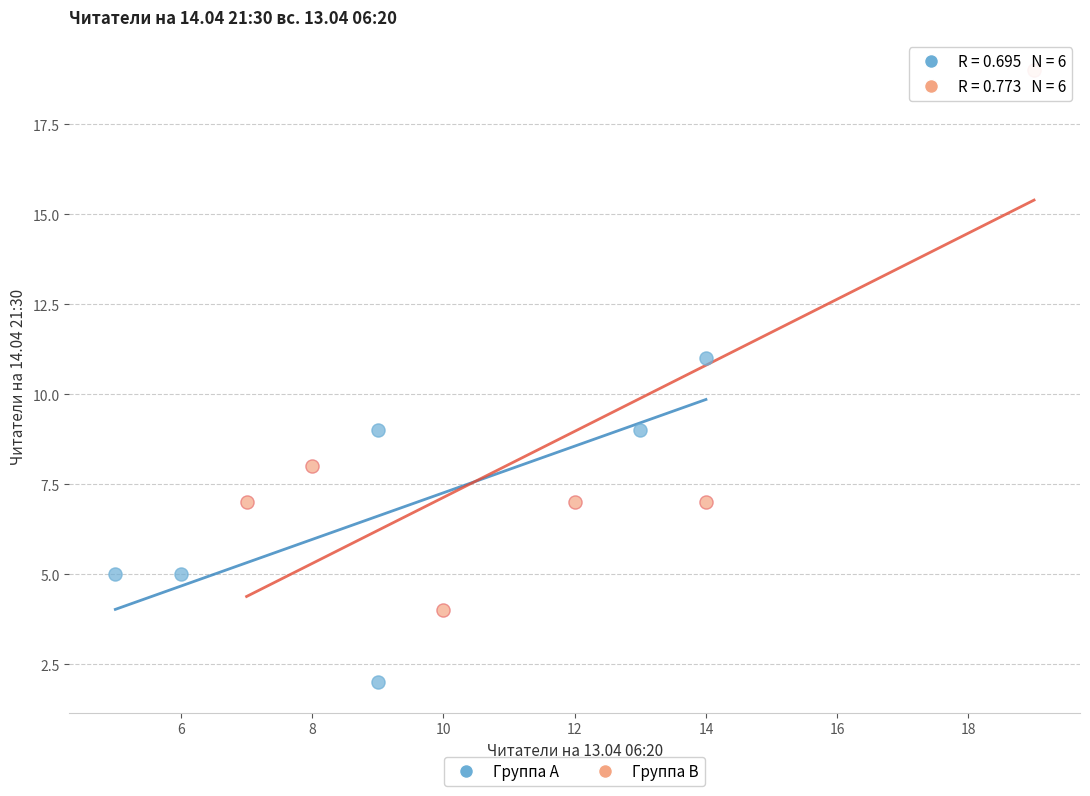

Which series has the widest spread of Y values?

Группа B